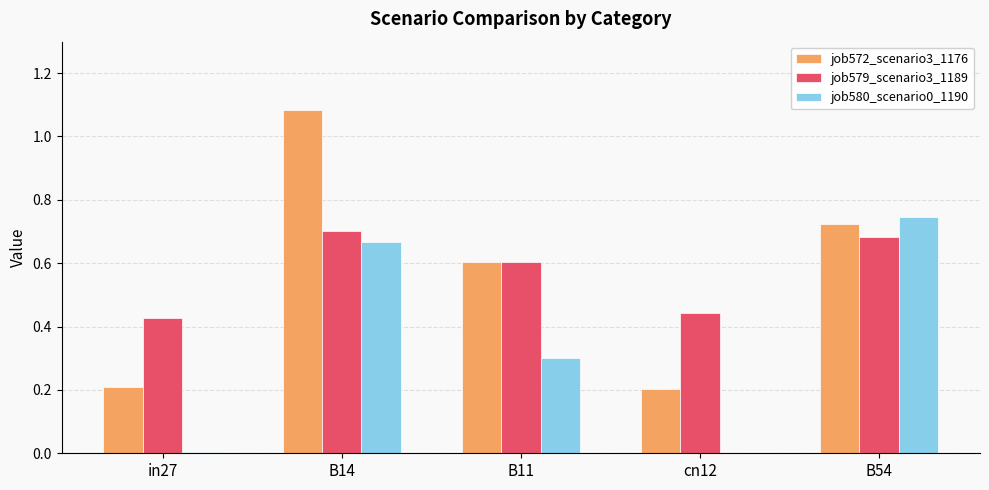

Does the chart contain stacked bars?

No